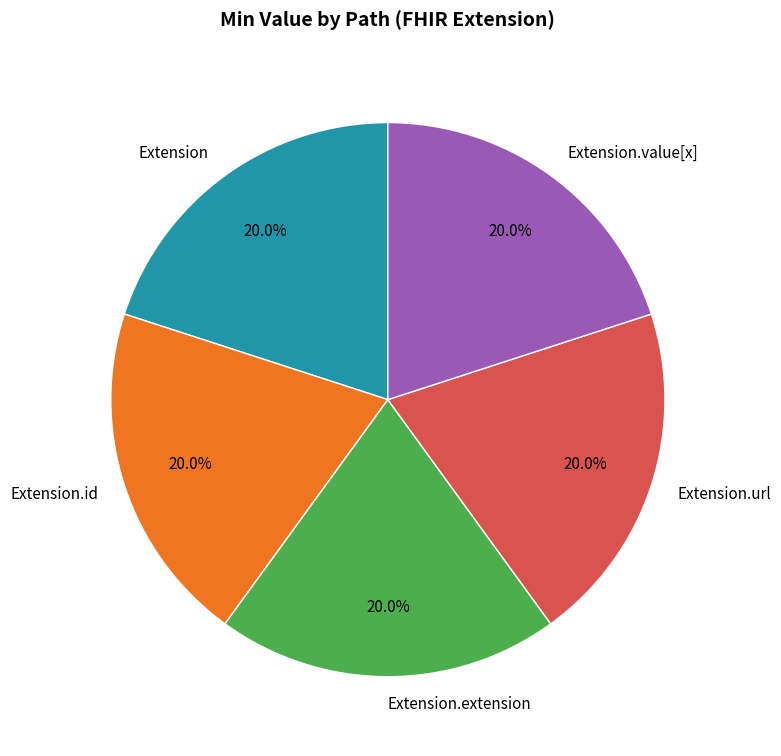

Count the number of slices in the pie.

5